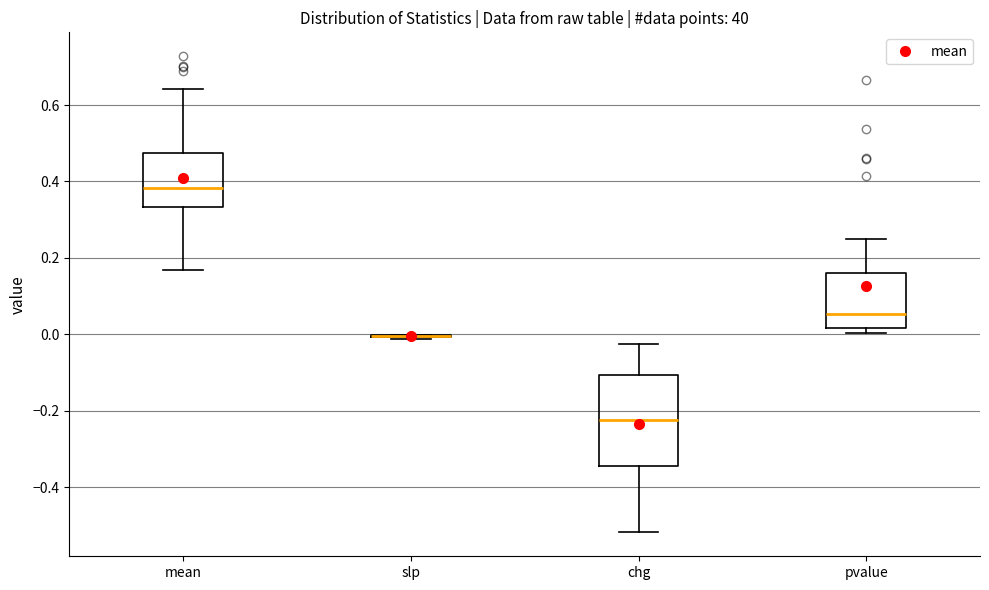

Reading left to right, transcribe this box plot: for each box, give where its median line is, the range the box spans, and where its two whiskers end, as read against the y-axis. The values are not printed on the chart, so give them approximately, as read against the axis.

mean: median 0.38, box 0.34 to 0.48, whiskers 0.16 to 0.64
slp: box collapsed to a line at 0.00, whiskers -0.02 to 0.00
chg: median -0.22, box -0.34 to -0.10, whiskers -0.52 to -0.02
pvalue: median 0.06, box 0.02 to 0.16, whiskers 0.00 to 0.24